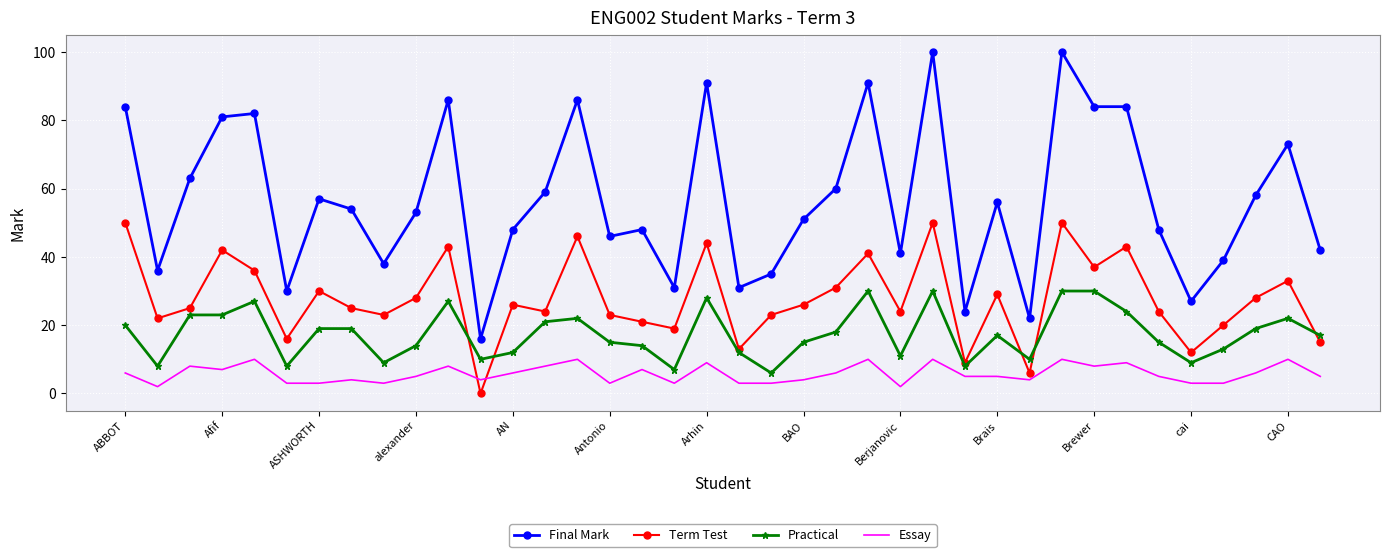

Which series has the widest spread of values?

Final Mark